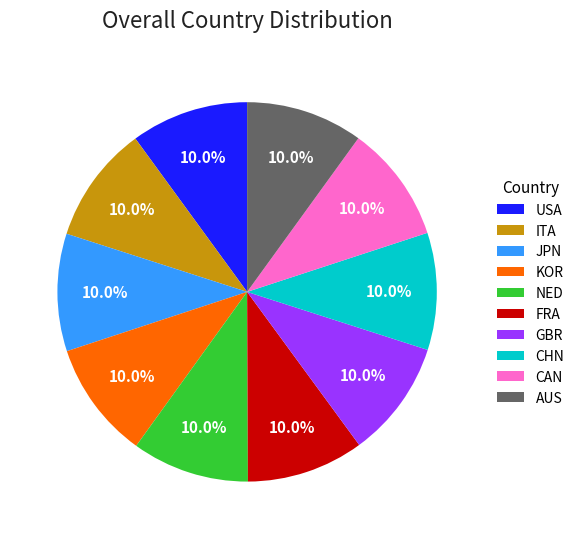

Does KOR account for over 50% of the chart?

No